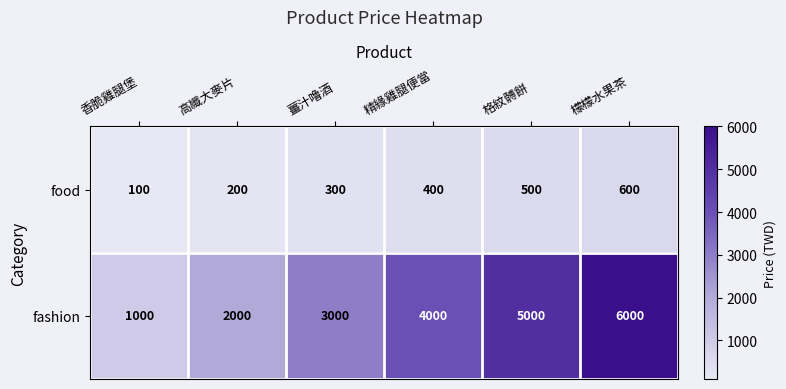

What is the total value across all series at 高纖大麥片?

2200